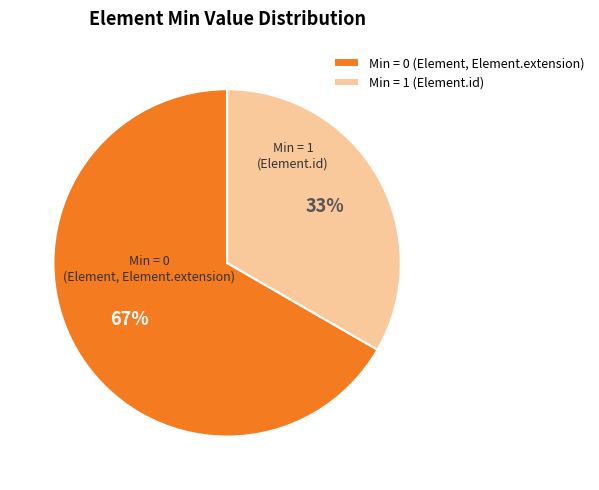

How many segments does this pie chart have?

2